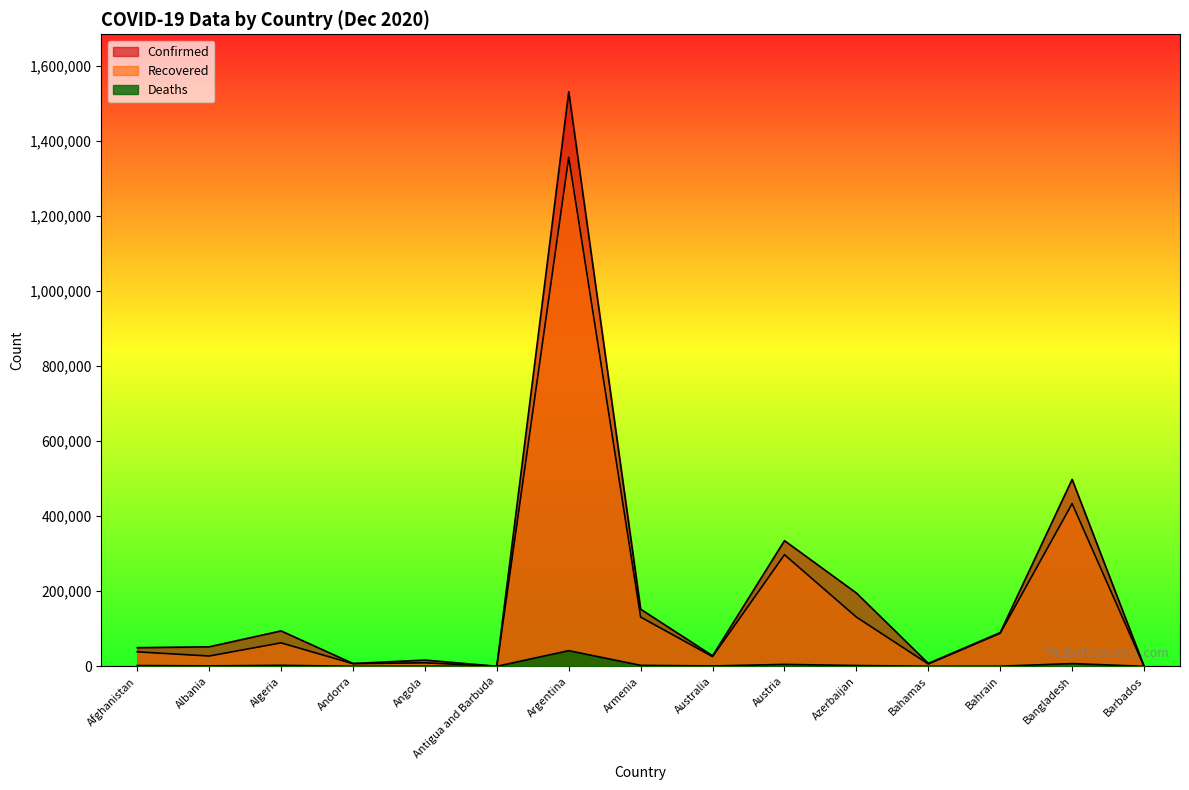

What is the sum of all Deaths values?

66385